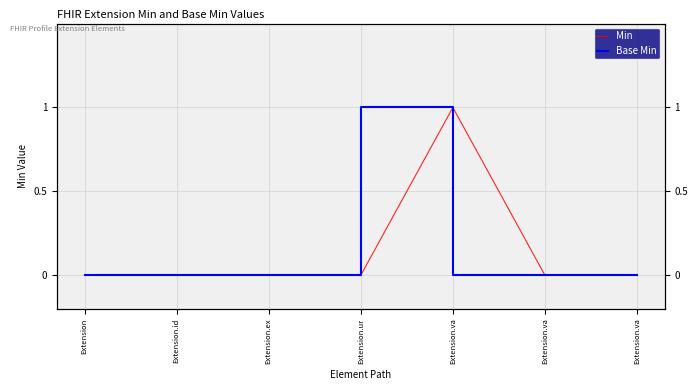

How many interior local peaks does the Base Min series have?

1